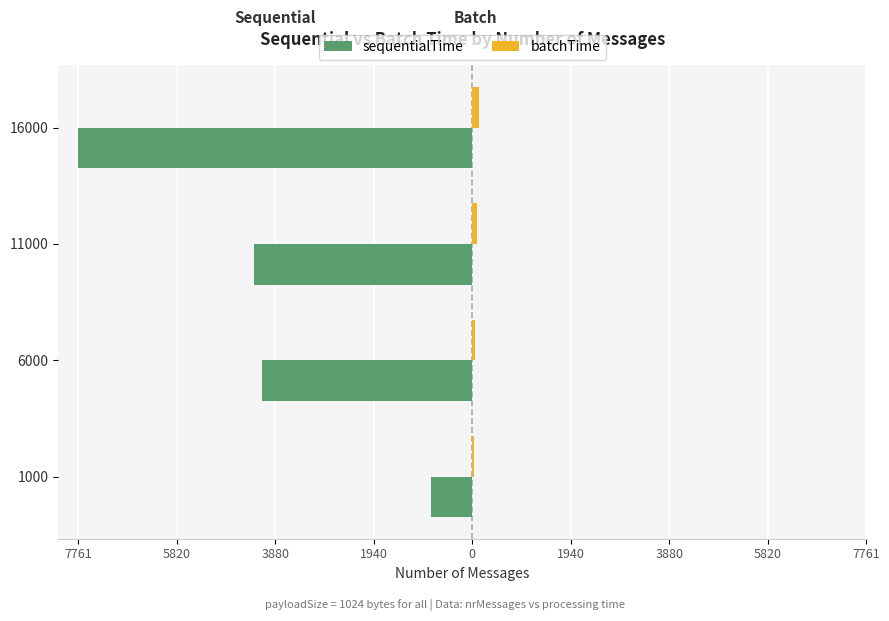

What are all the series names shown in the legend?

sequentialTime, batchTime